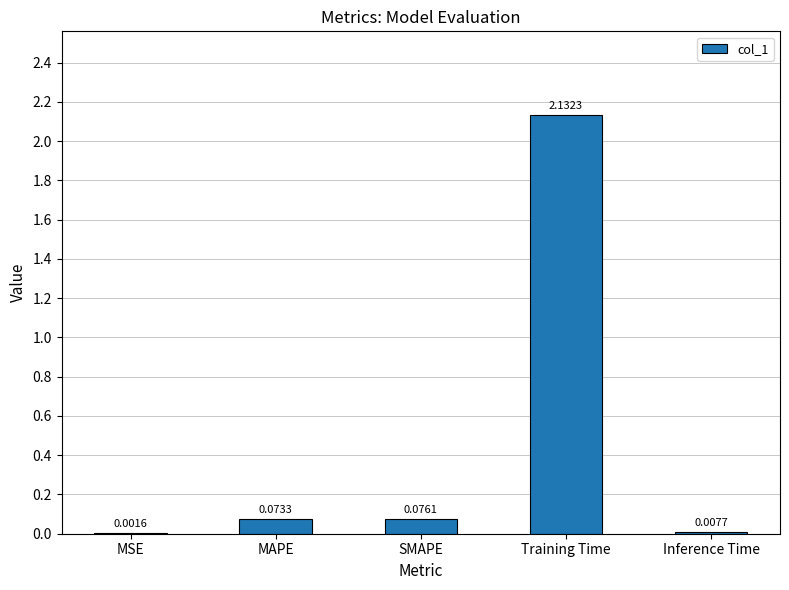

At which category does the chart reach its peak across all series?

Training Time